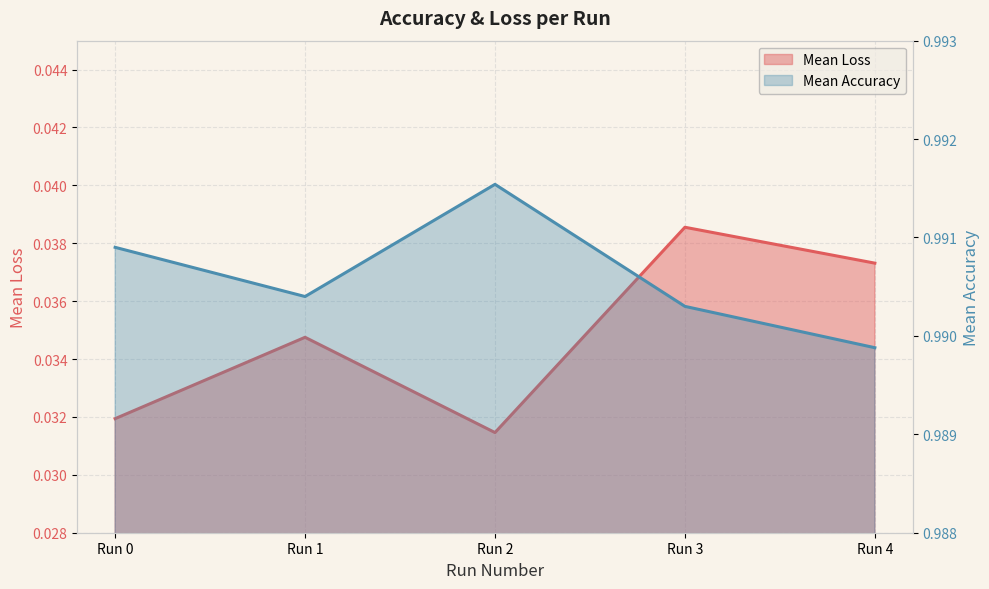

Reading right to left, transcribe all the data shown in this chart.

Mean Loss: Run 4=0.0	Run 3=0.0	Run 2=0.0	Run 1=0.0	Run 0=0.0
Mean Accuracy: Run 4=1.0	Run 3=1.0	Run 2=1.0	Run 1=1.0	Run 0=1.0